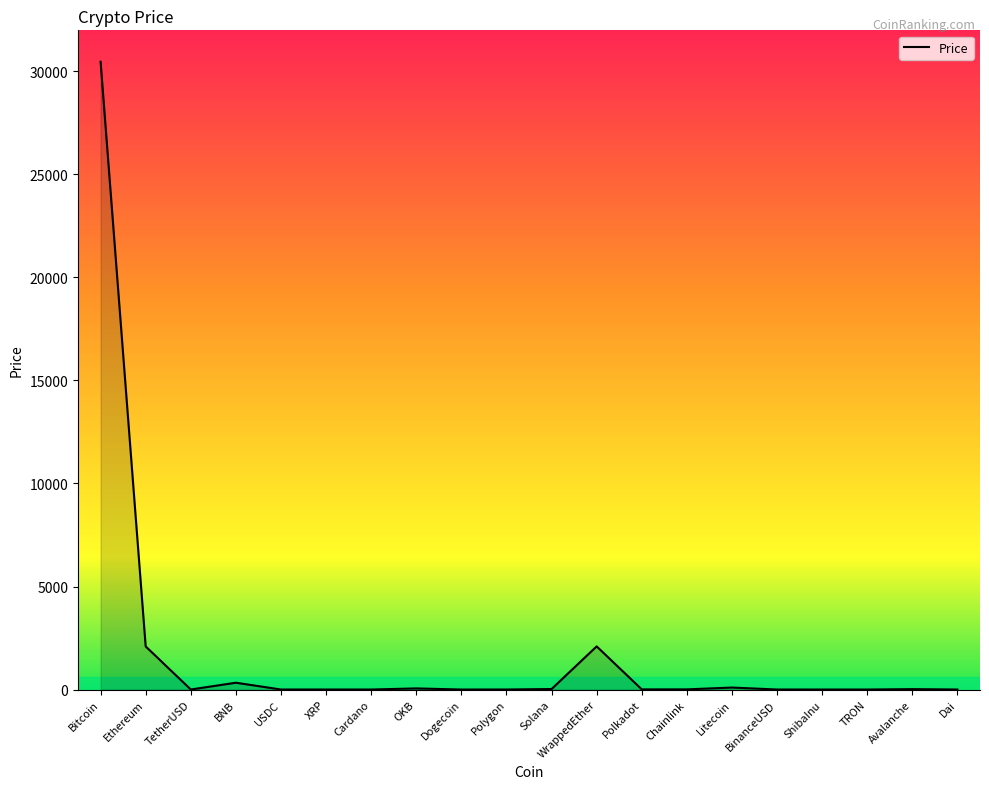

Is it true that the value at Bitcoin is 30468.8?

True